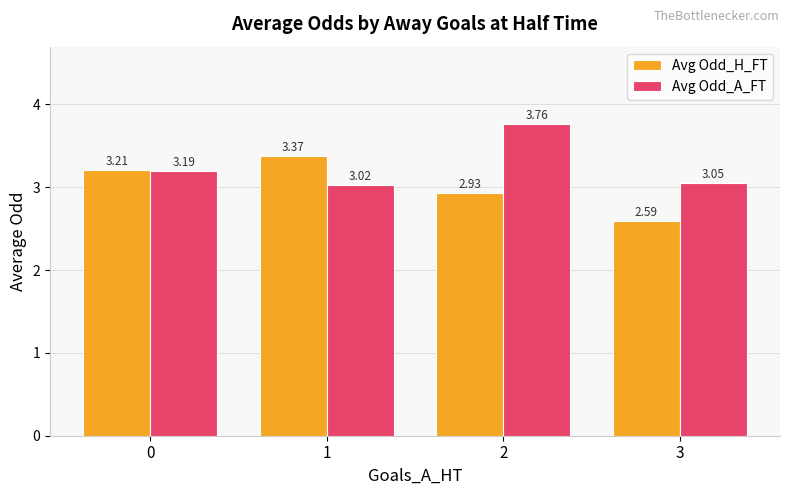

Which category has the lowest value in the Avg Odd_H_FT series?

3